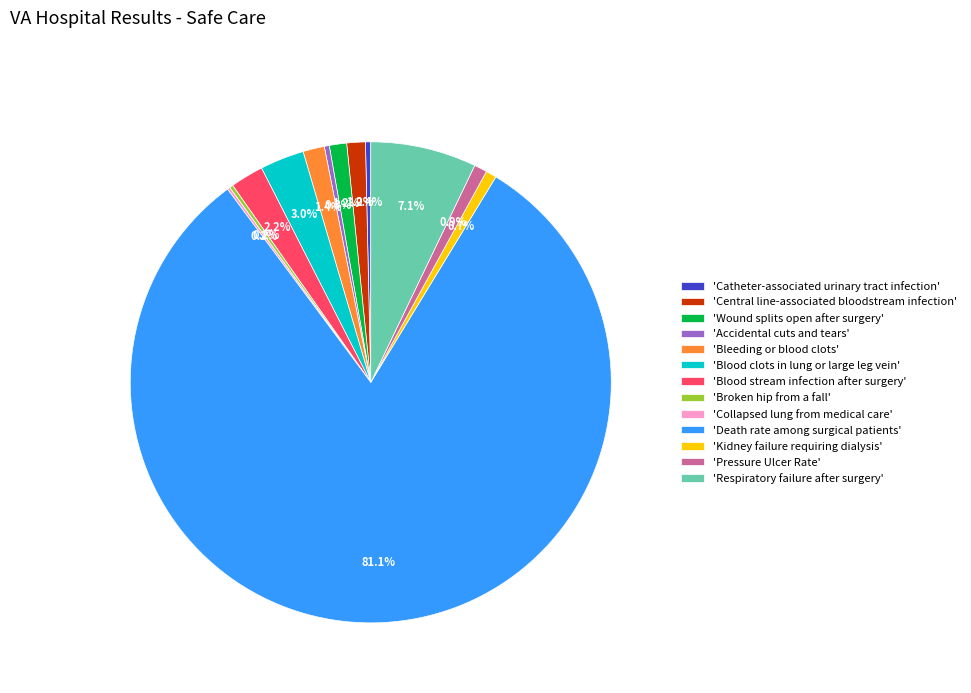

Which has a higher value, 'Kidney failure requiring dialysis' or 'Respiratory failure after surgery'?

'Respiratory failure after surgery'